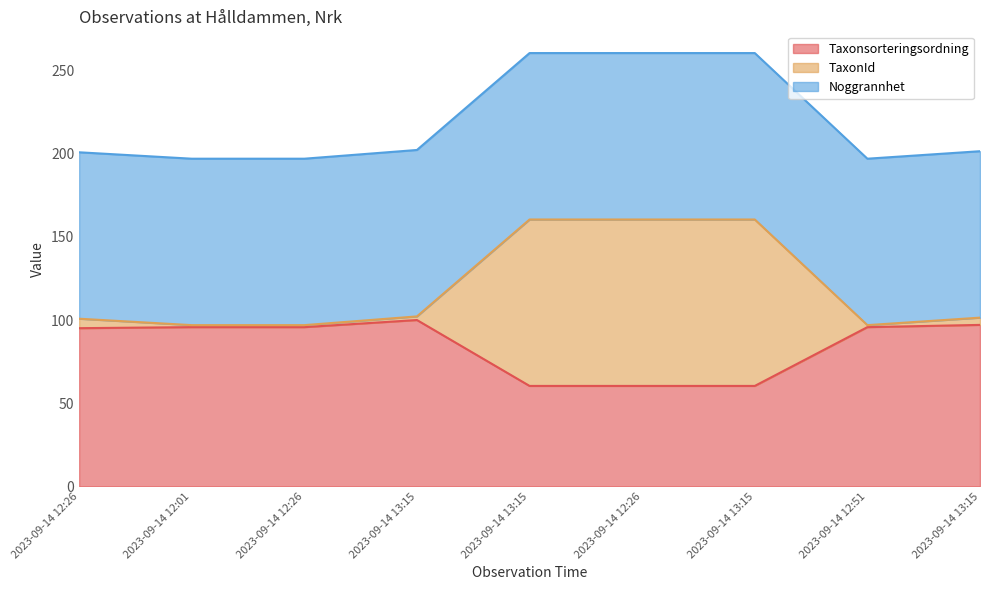

True or false: Taxonsorteringsordning and TaxonId intersect in this chart.

False